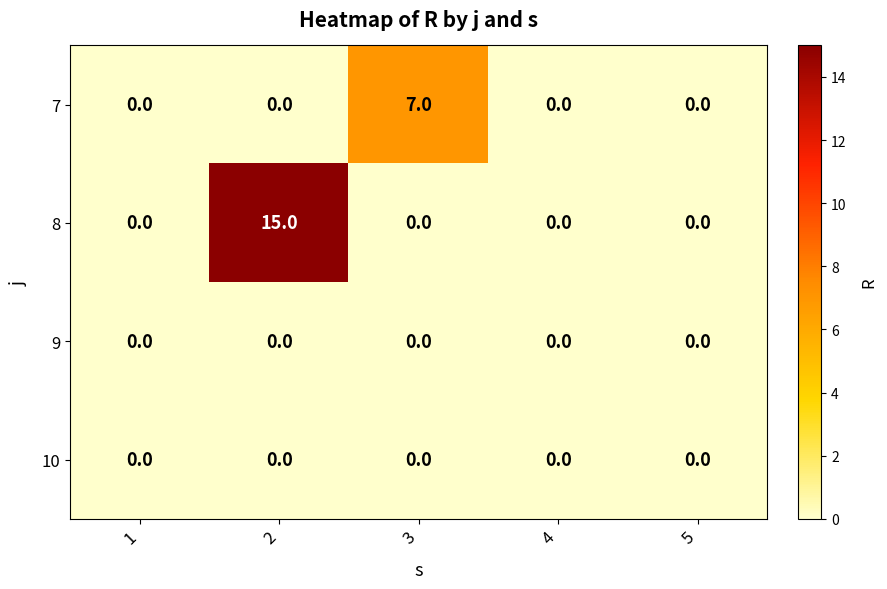

Reading left to right, what are all the values shown in this chart?

7: 0	0	7	0	0
8: 0	15	0	0	0
9: 0	0	0	0	0
10: 0	0	0	0	0